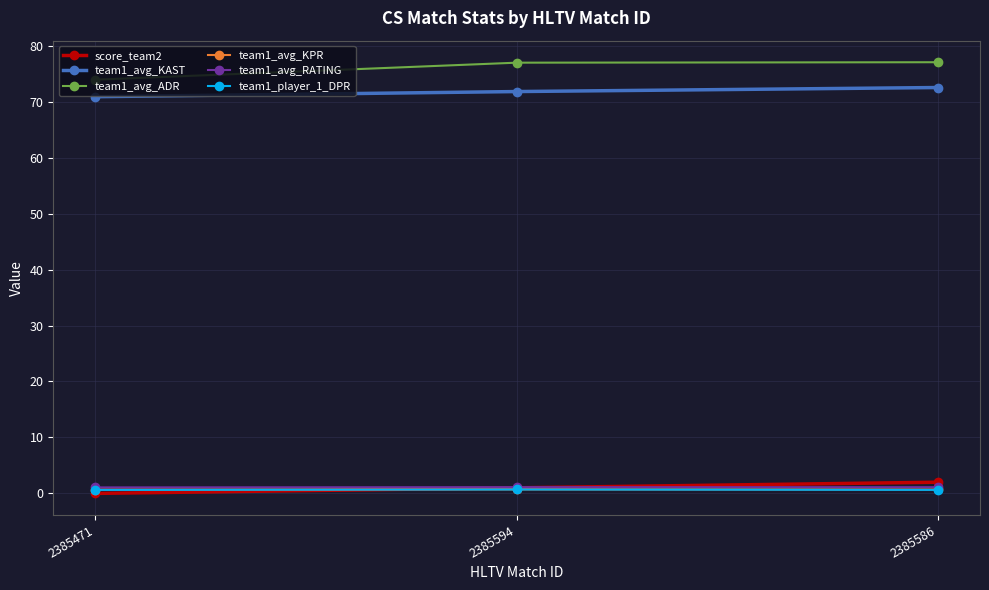

What is the difference between the team1_avg_KAST values at 2385586 and 2385471?

1.6